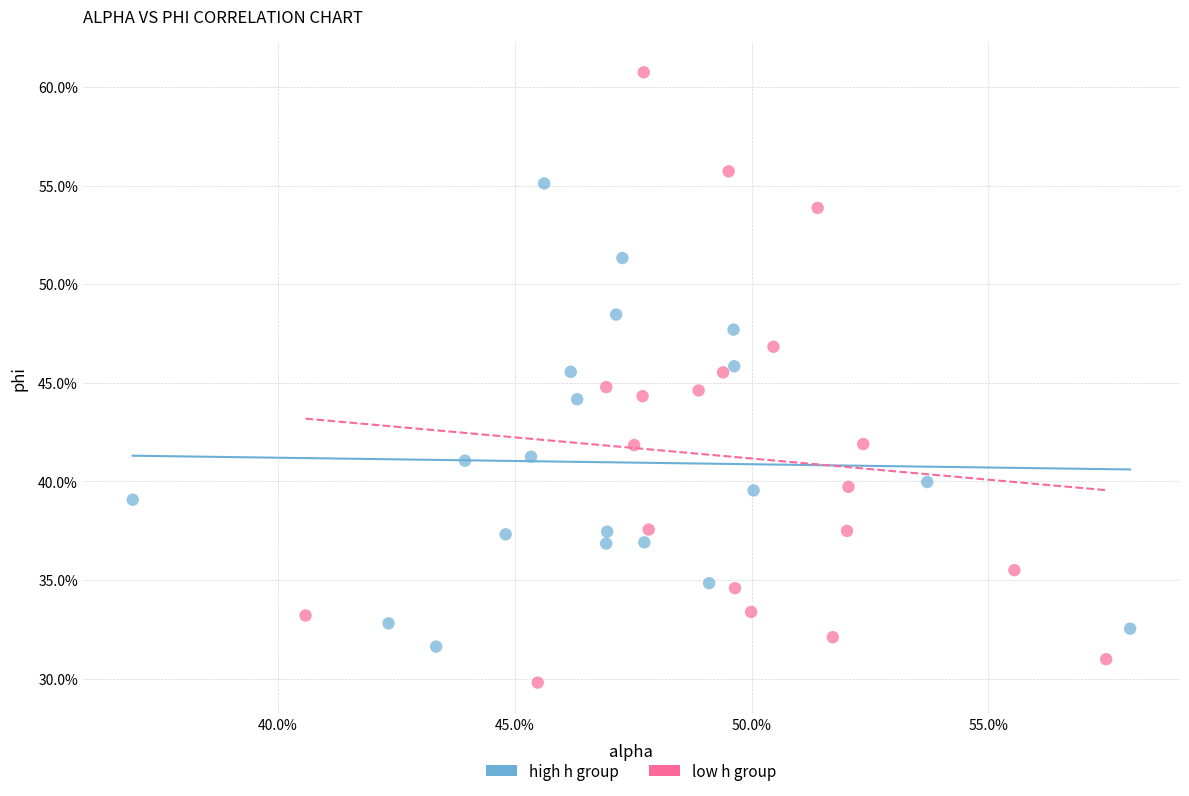

What are all the series names shown in the legend?

high h group, low h group